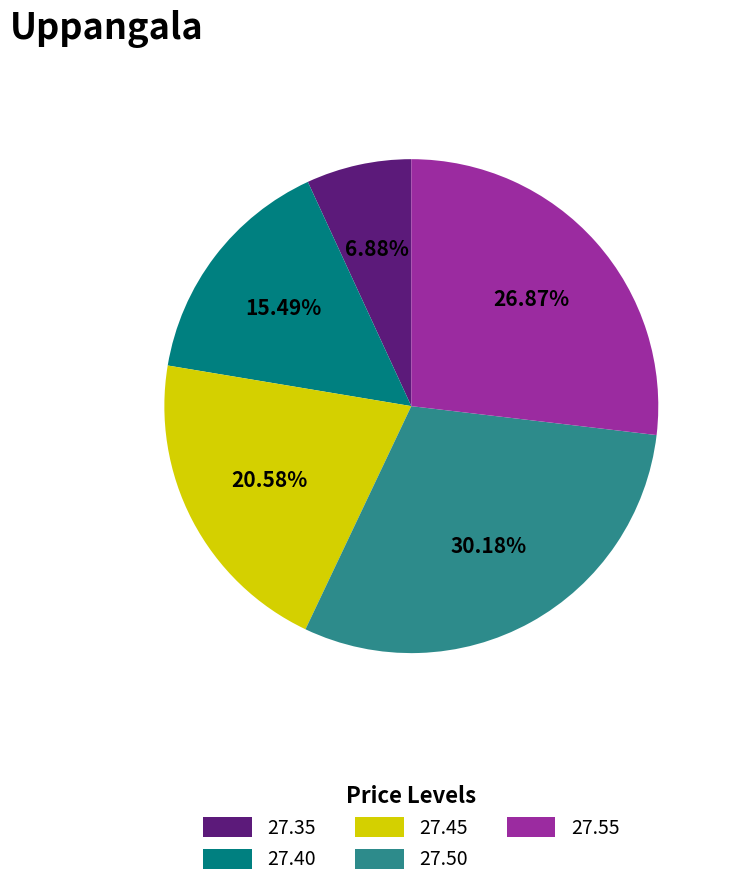

What is the total percentage of 27.45 and 27.50?

50.8%